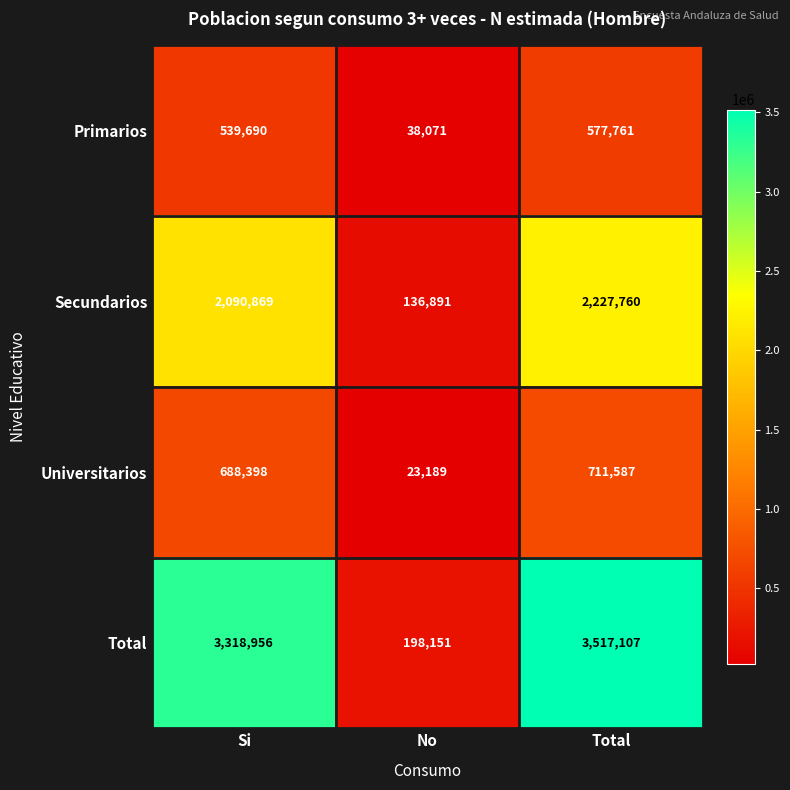

Is it true that Primarios equals 218548 at Total?

False